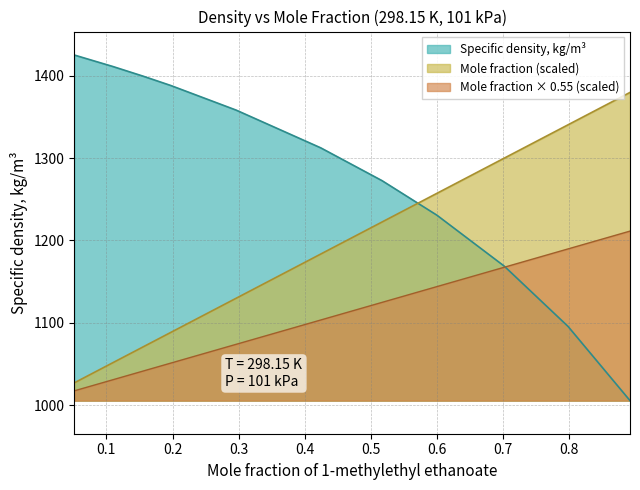

Which series has the largest total across all categories?

Specific density, kg/m³